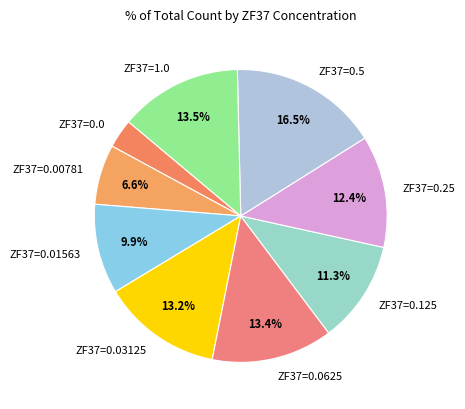

Between ZF37=1.0 and ZF37=0.00781, which is larger?

ZF37=1.0